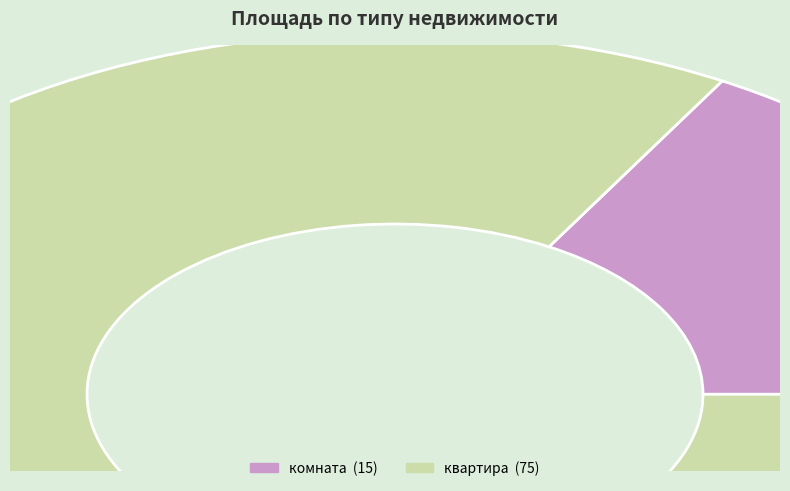

Do квартира and комната together represent more than half of the pie?

Yes